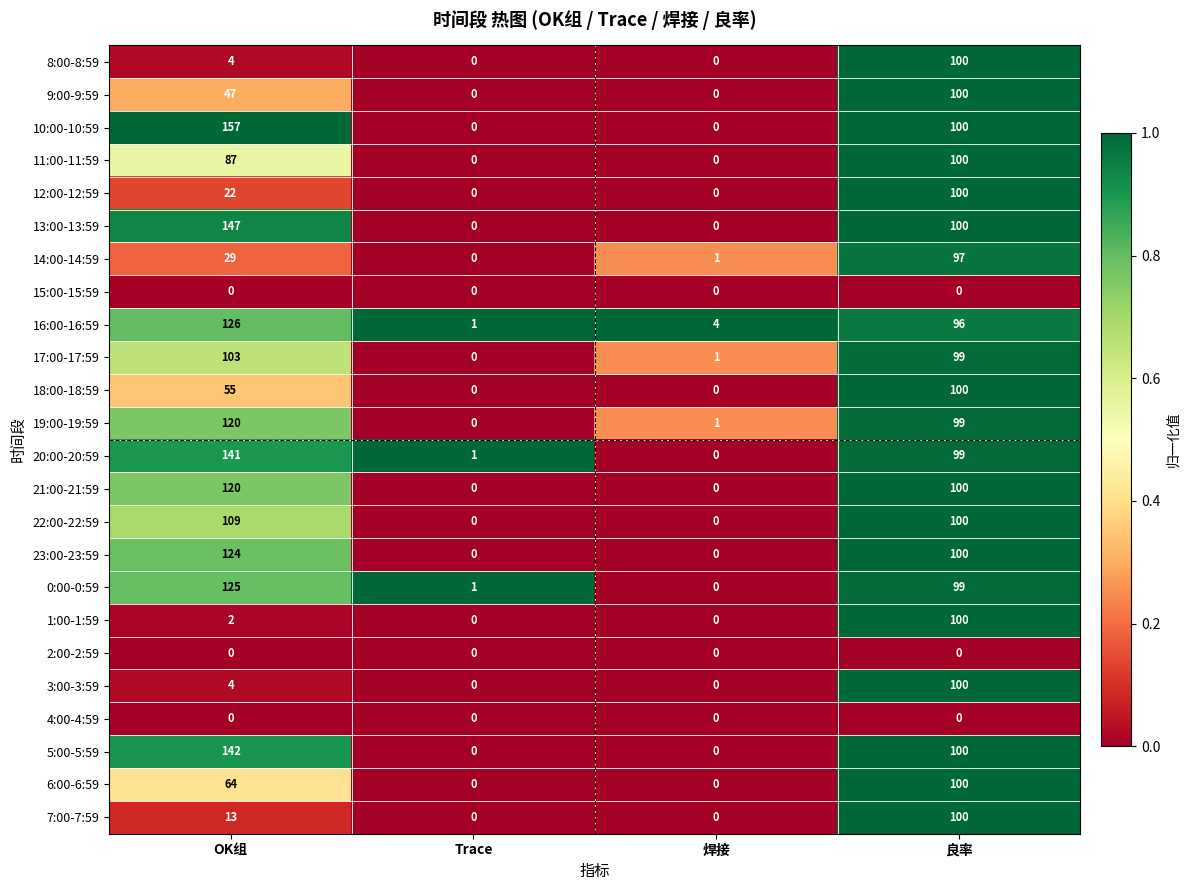

How many data points in 17:00-17:59 are less than 99?

2